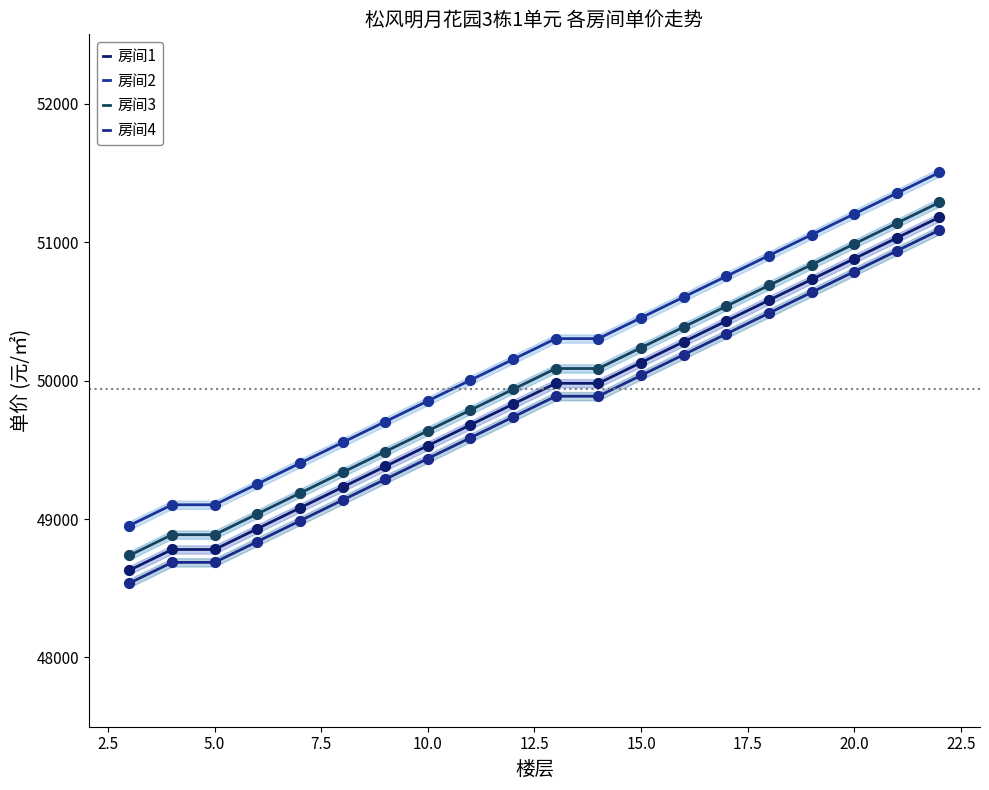

Is the value of 房间3 at 20.0 greater than the value of 房间1 at 5.0?

Yes